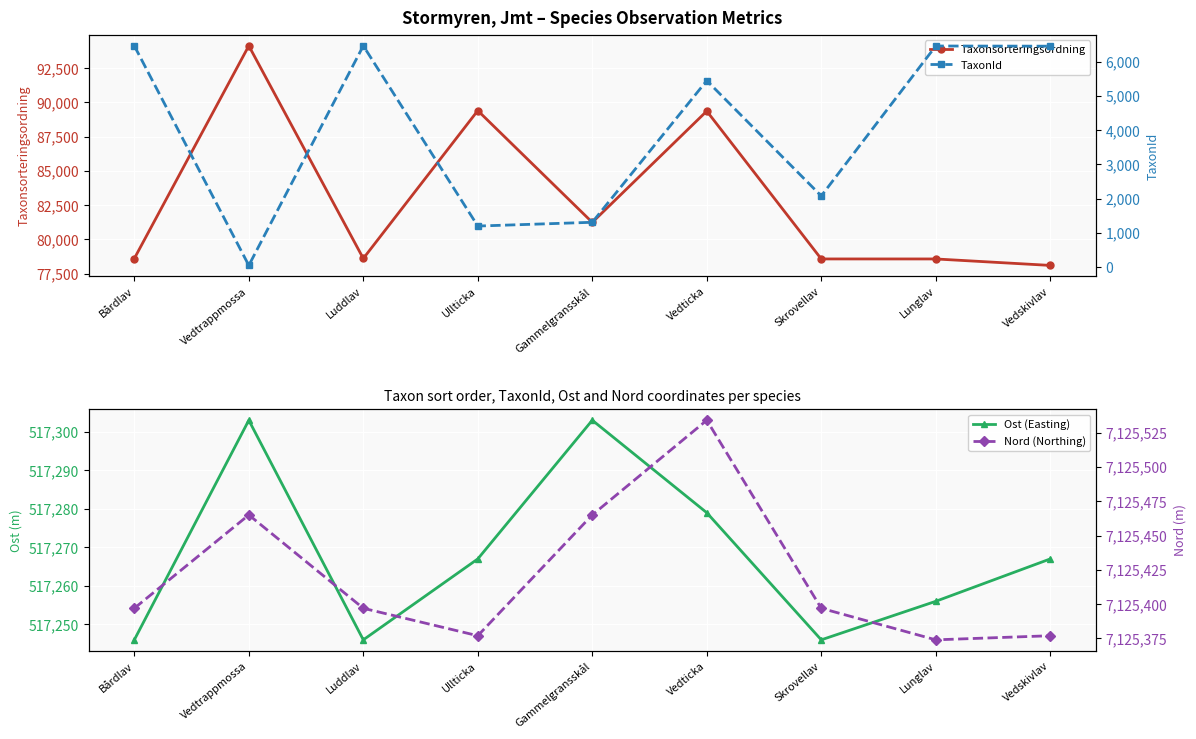

The value of Taxonsorteringsordning at Ullticka is 89405. True or false?

True